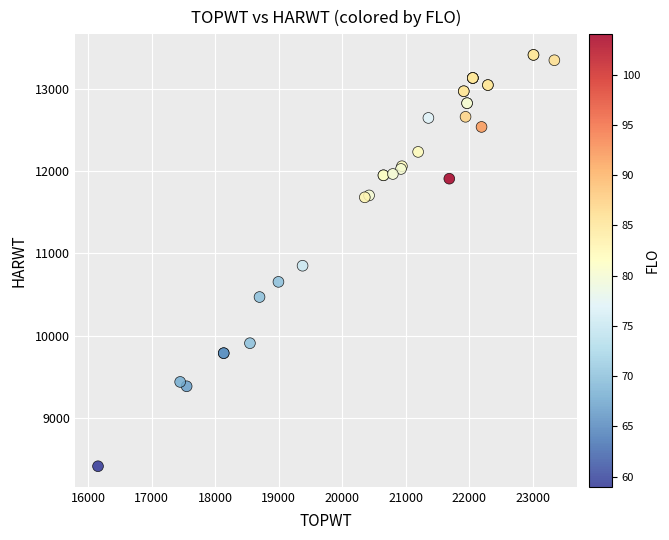

What Y value in the scatter plot is closest to 10913?

10851